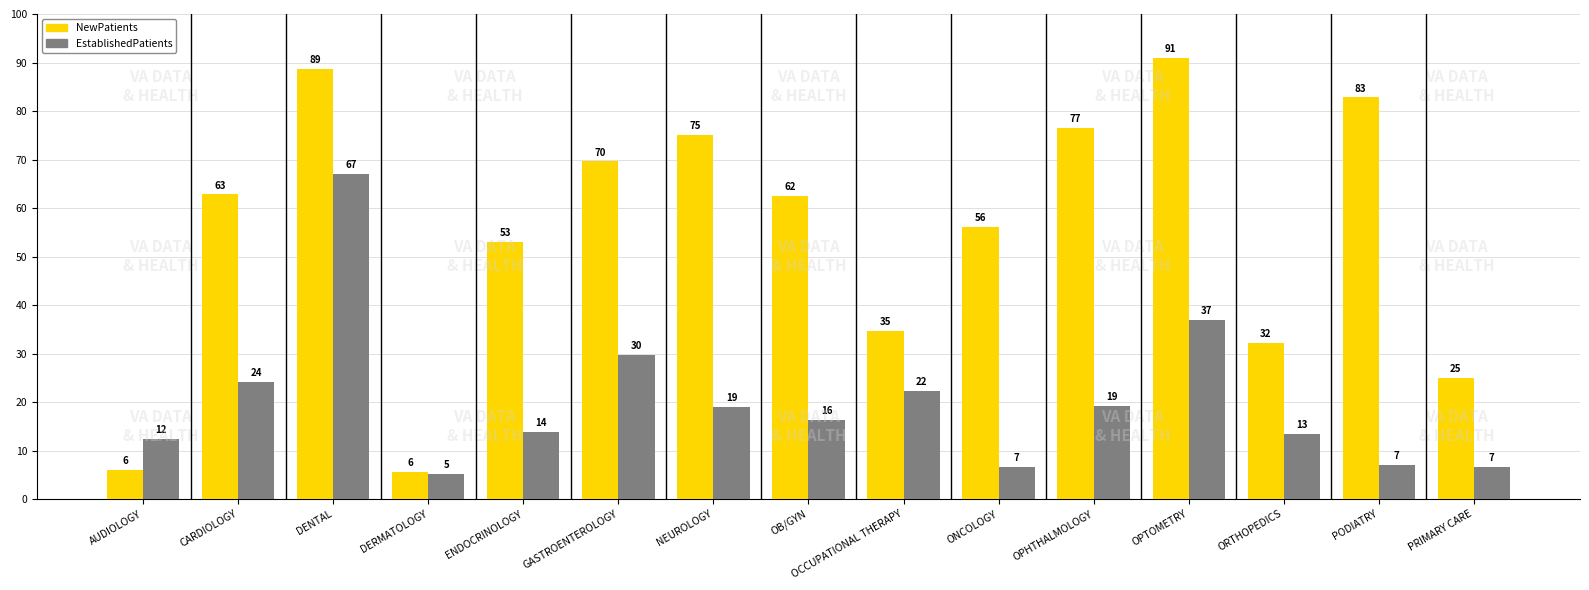

Which has a higher value, CARDIOLOGY or GASTROENTEROLOGY?

GASTROENTEROLOGY